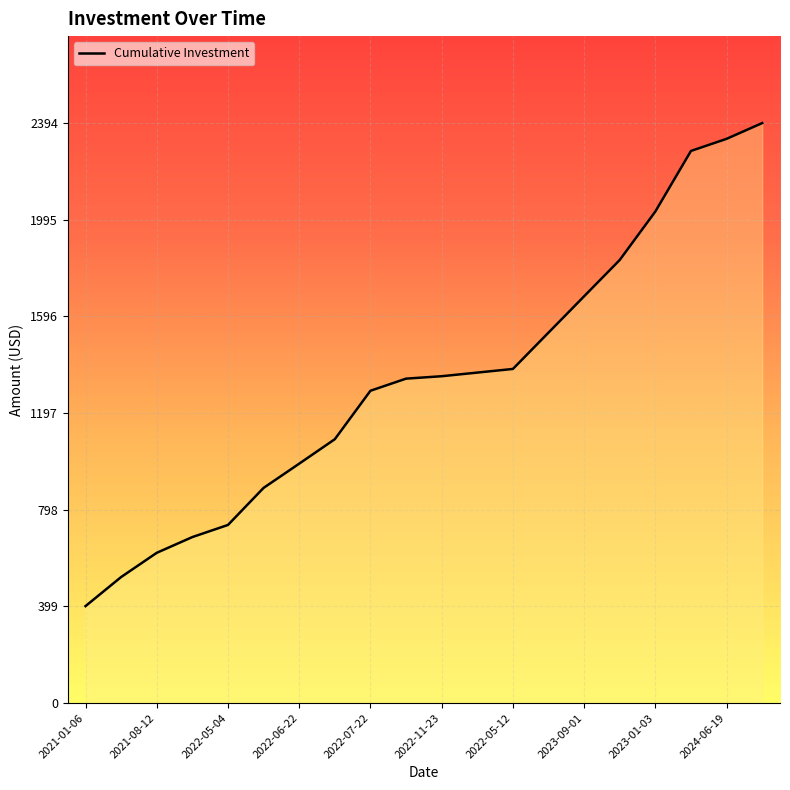

What is the greatest value displayed?

2394